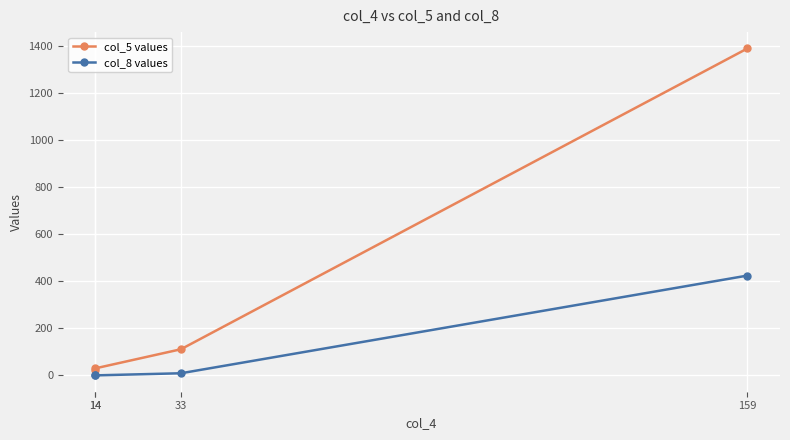

How many series are shown in this chart?

2